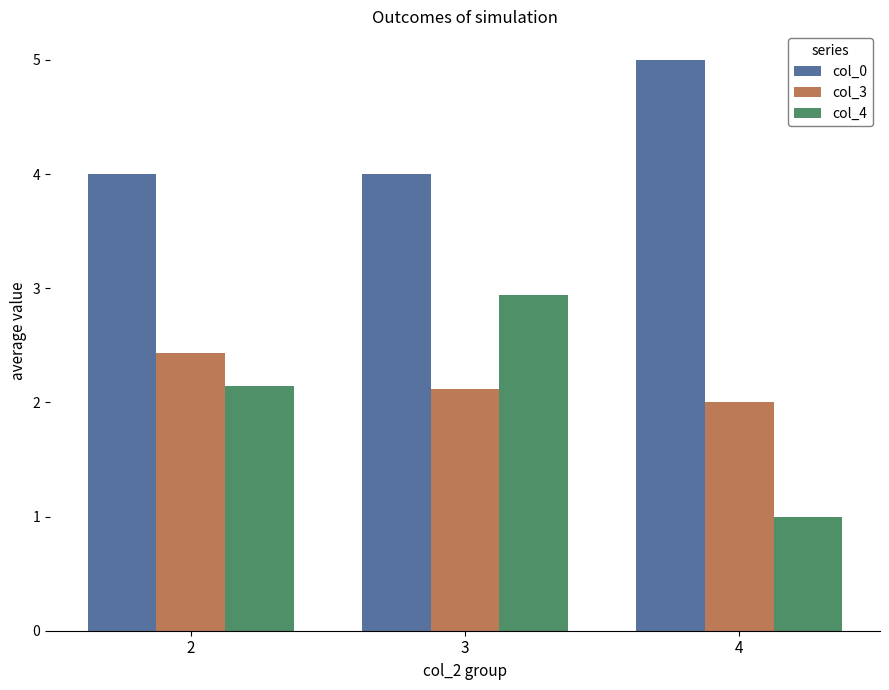

What is the difference between the maximum and minimum values in the col_4 series?

1.9